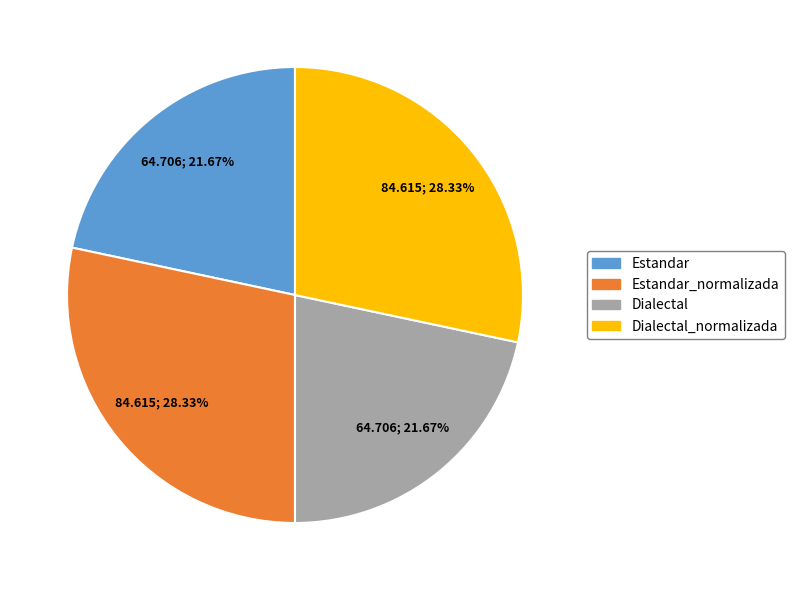

Is there a majority slice in this chart?

No